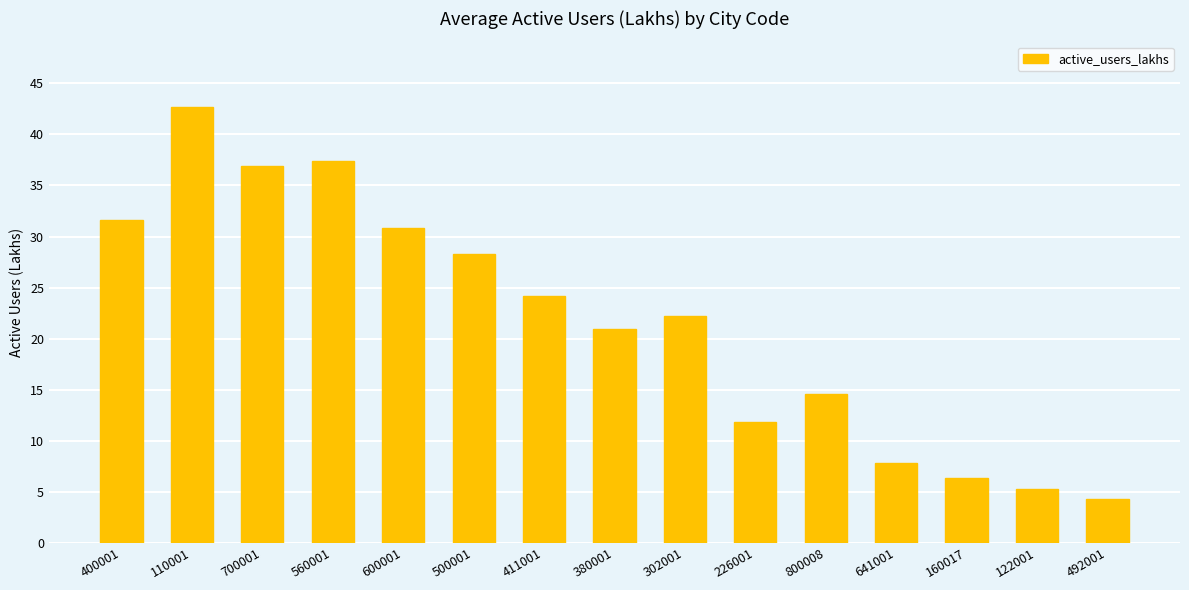

What is the minimum value shown in the chart?

4.3